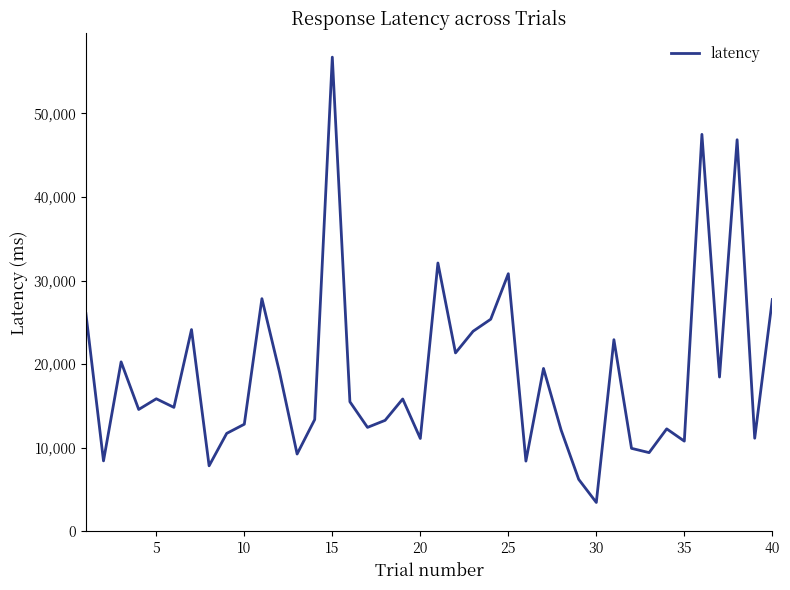

What is the difference between the maximum and minimum values?

53277